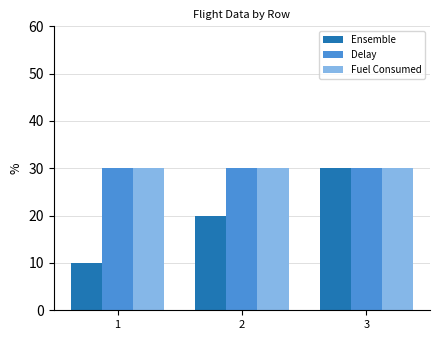

What is the maximum value shown in the chart?

30